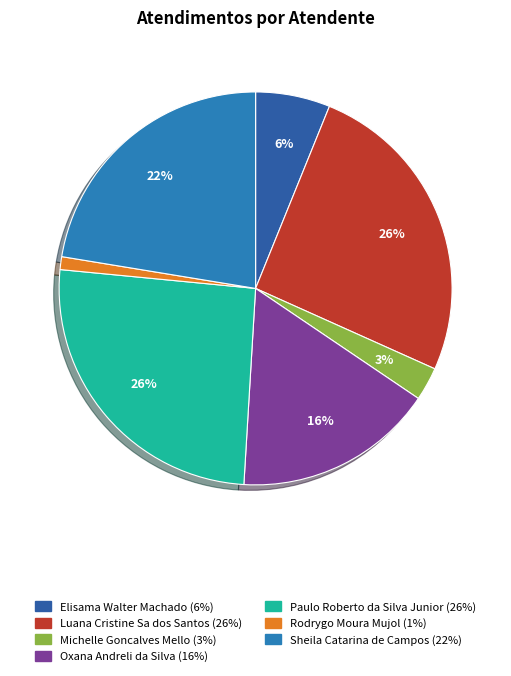

To the nearest percent, what is the combined percentage of Michelle Goncalves Mello and Oxana Andreli da Silva?

19%